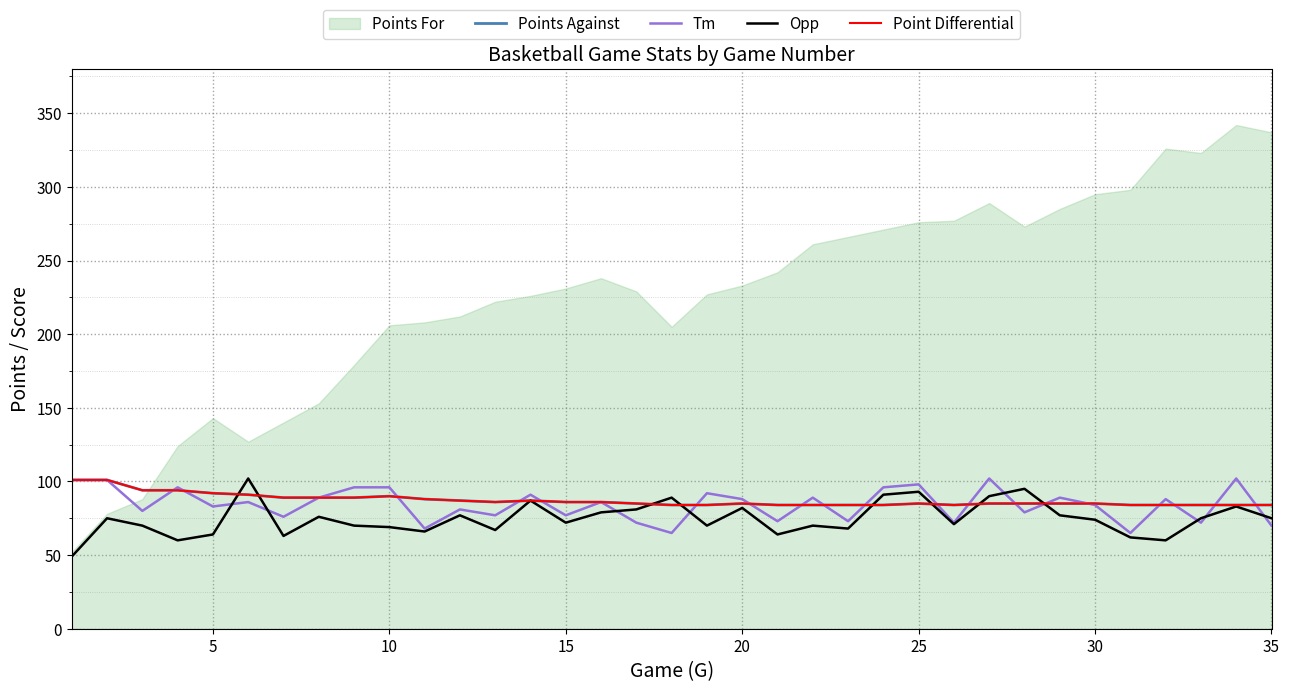

How many times do Opp and Points Against cross each other?

8